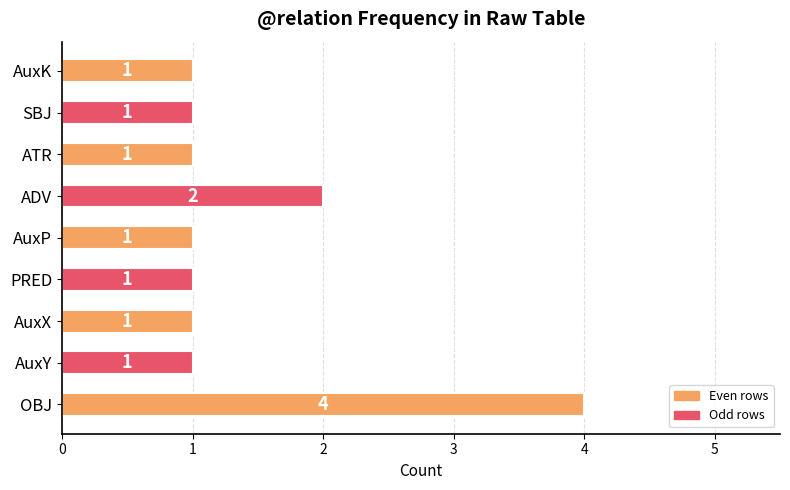

Between ADV and SBJ, which is larger?

ADV